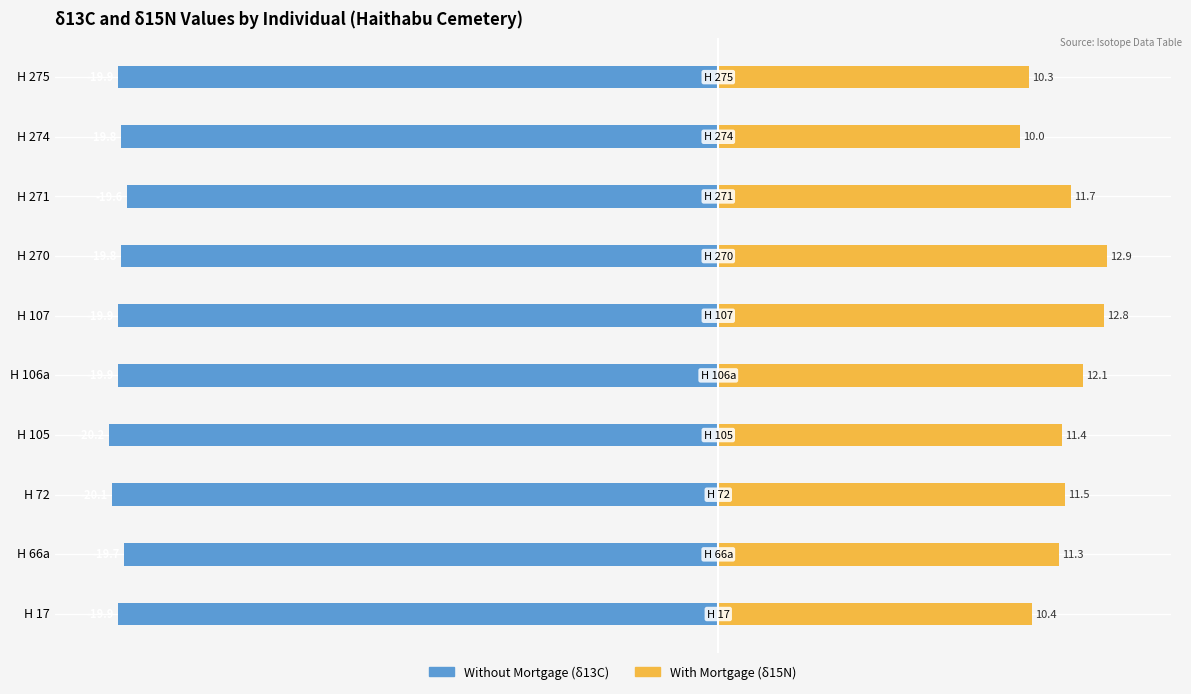

What is the average value of the Without Mortgage series?

-19.9